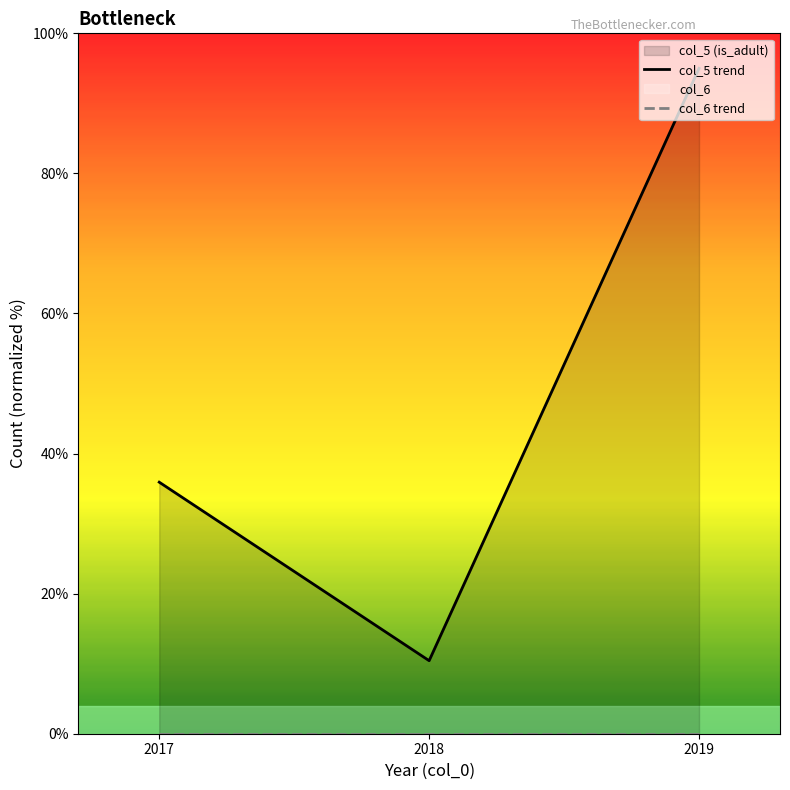

The value of col_5 trend at 2019 is 95.0. True or false?

True